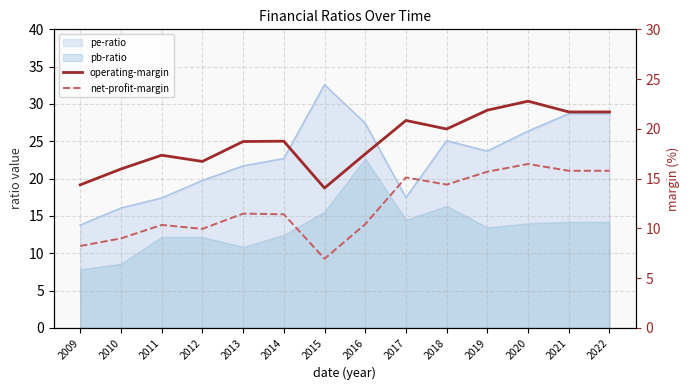

At how many categories does at least one series exceed 14?

14